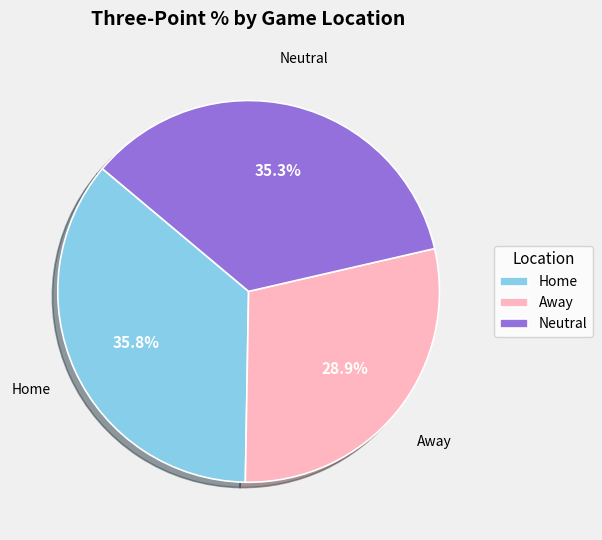

Count the number of slices in the pie.

3